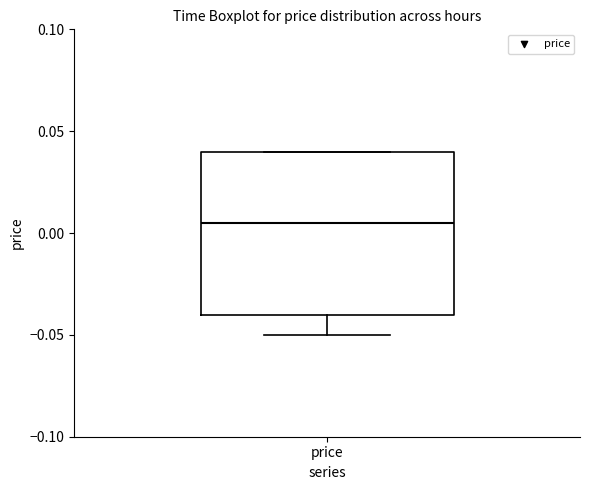

Transcribe this box plot: give where the median line is, the range the box spans, and where the two whiskers end, as read against the y-axis. The values are not printed on the chart, so give them approximately, as read against the axis.

median 0.005, box -0.040 to 0.040, whiskers -0.050 to 0.040